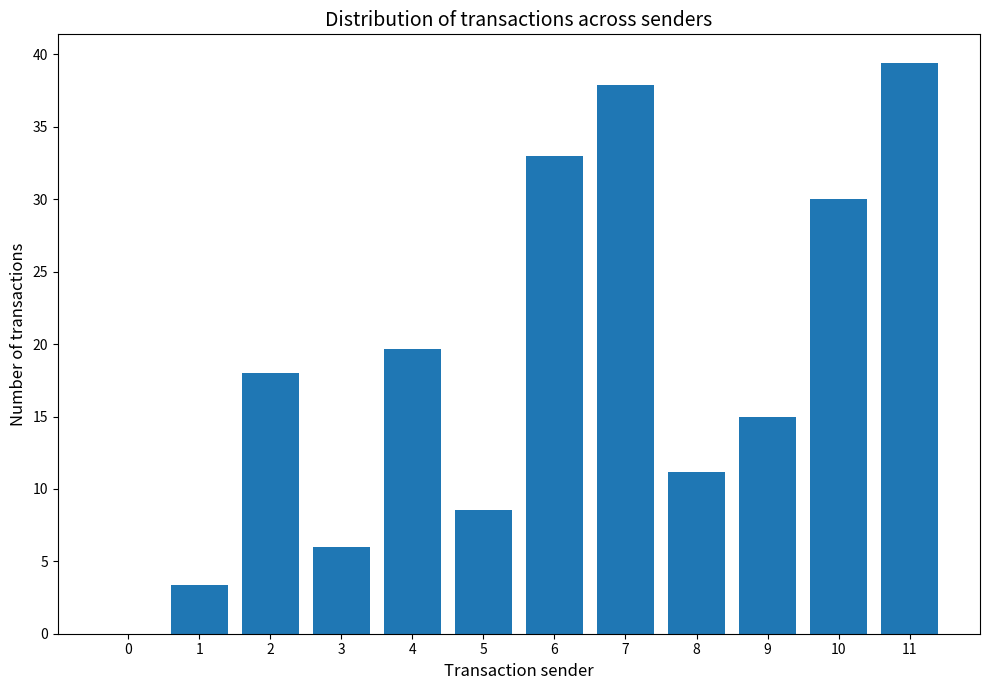

Reading left to right, transcribe all the data shown in this chart.

0=0.0	1=3.3	2=18.0	3=6.0	4=19.7	5=8.5	6=33.0	7=37.9	8=11.2	9=15.0	10=30.0	11=39.4